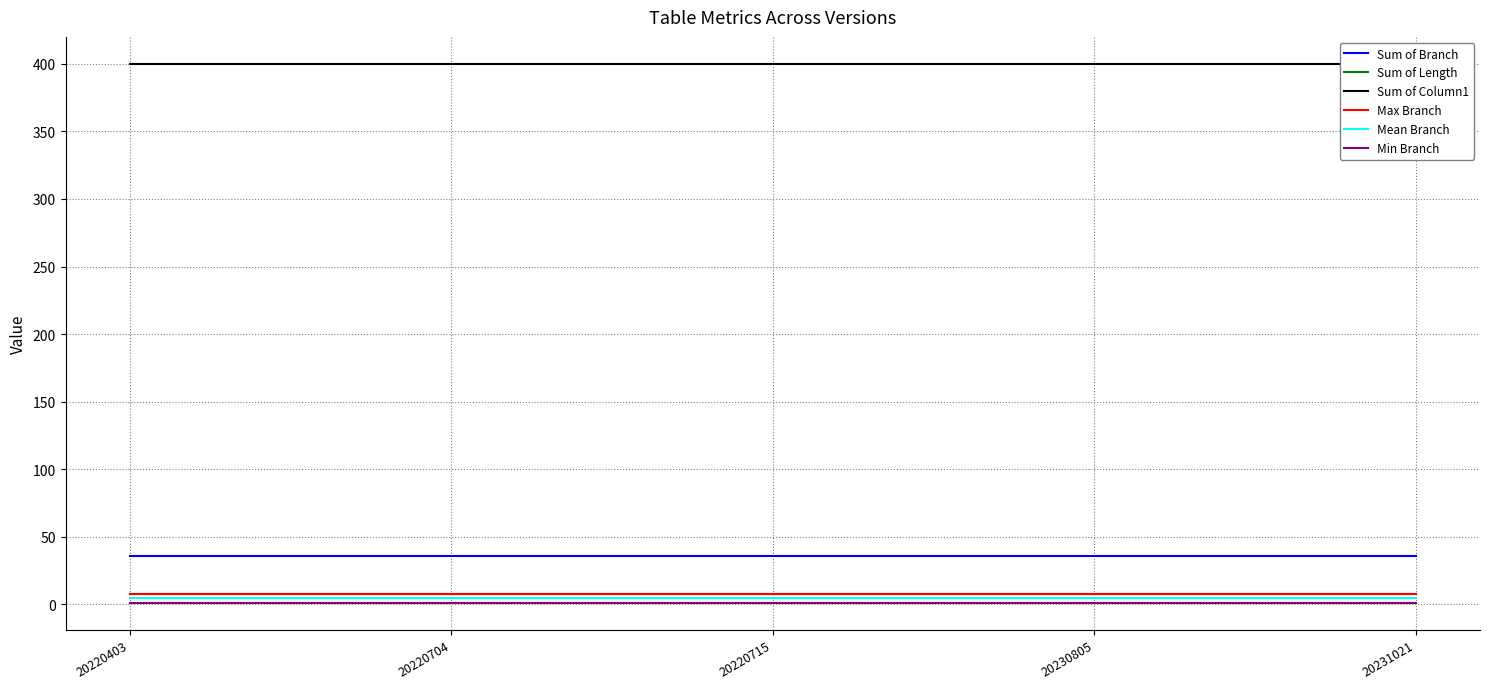

What is the maximum value shown in the chart?

400.0